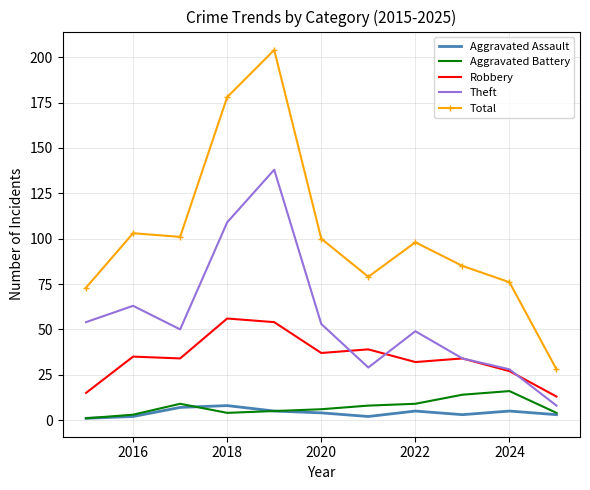

What is the average value of the Robbery series?

34